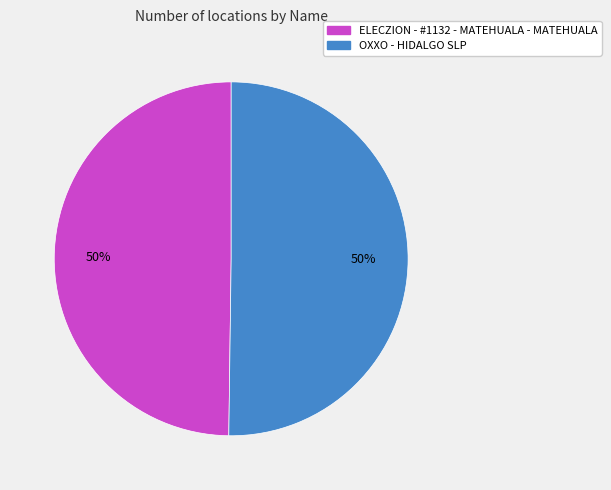

True or false: OXXO - HIDALGO SLP accounts for 42% of the total.

False